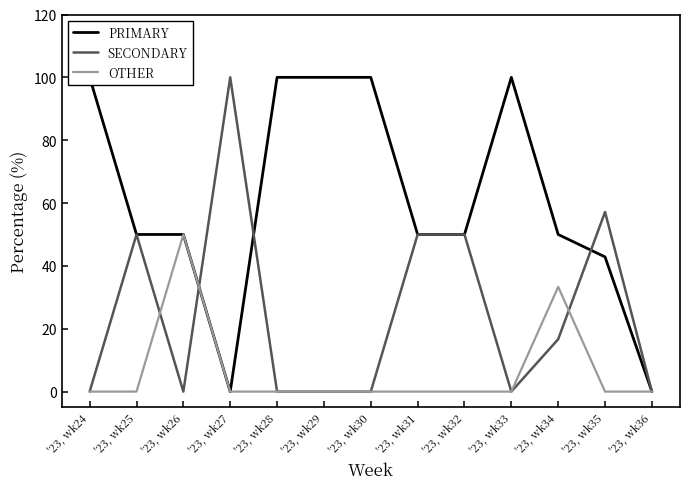

What are all the series names shown in the legend?

PRIMARY, SECONDARY, OTHER